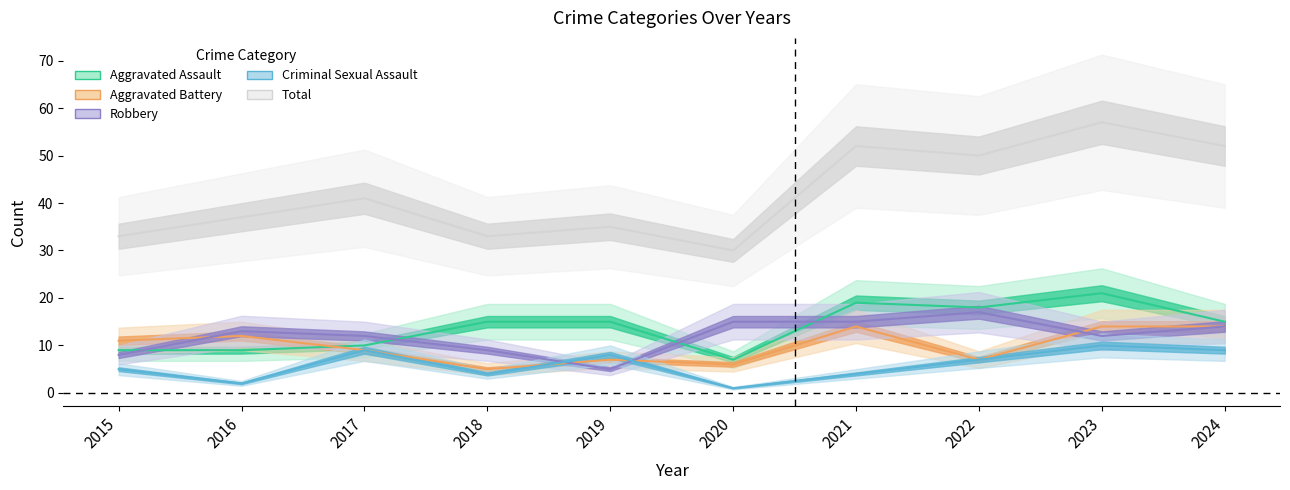

How many data points in Robbery are above 13?

4